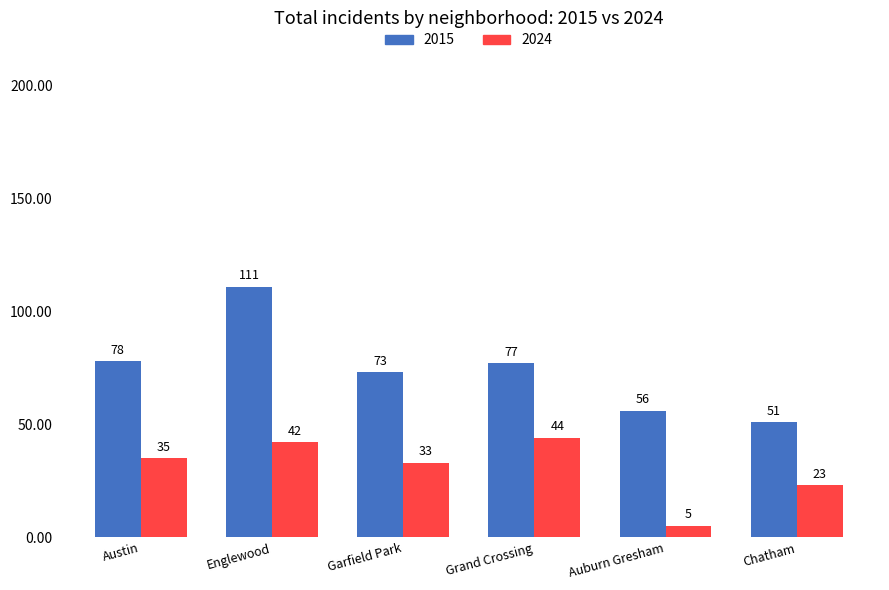

At Englewood, list the series in order from largest to smallest.

2015, 2024